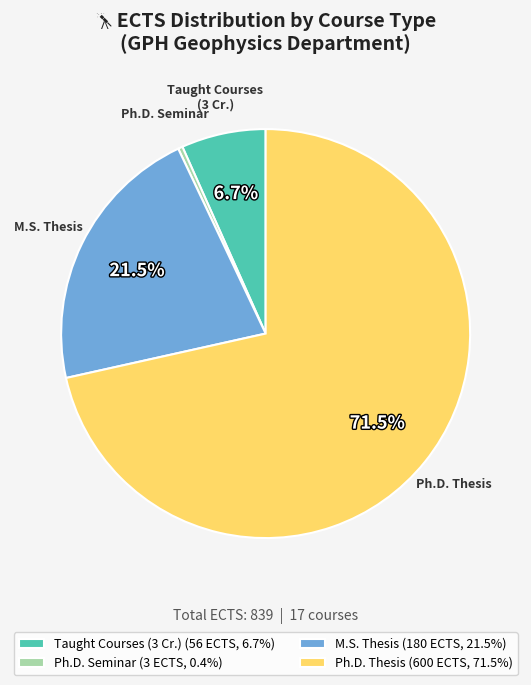

What is the ratio of the value at Ph.D. Thesis (600 ECTS, 71.5%) to the value at M.S. Thesis (180 ECTS, 21.5%)?

3.3